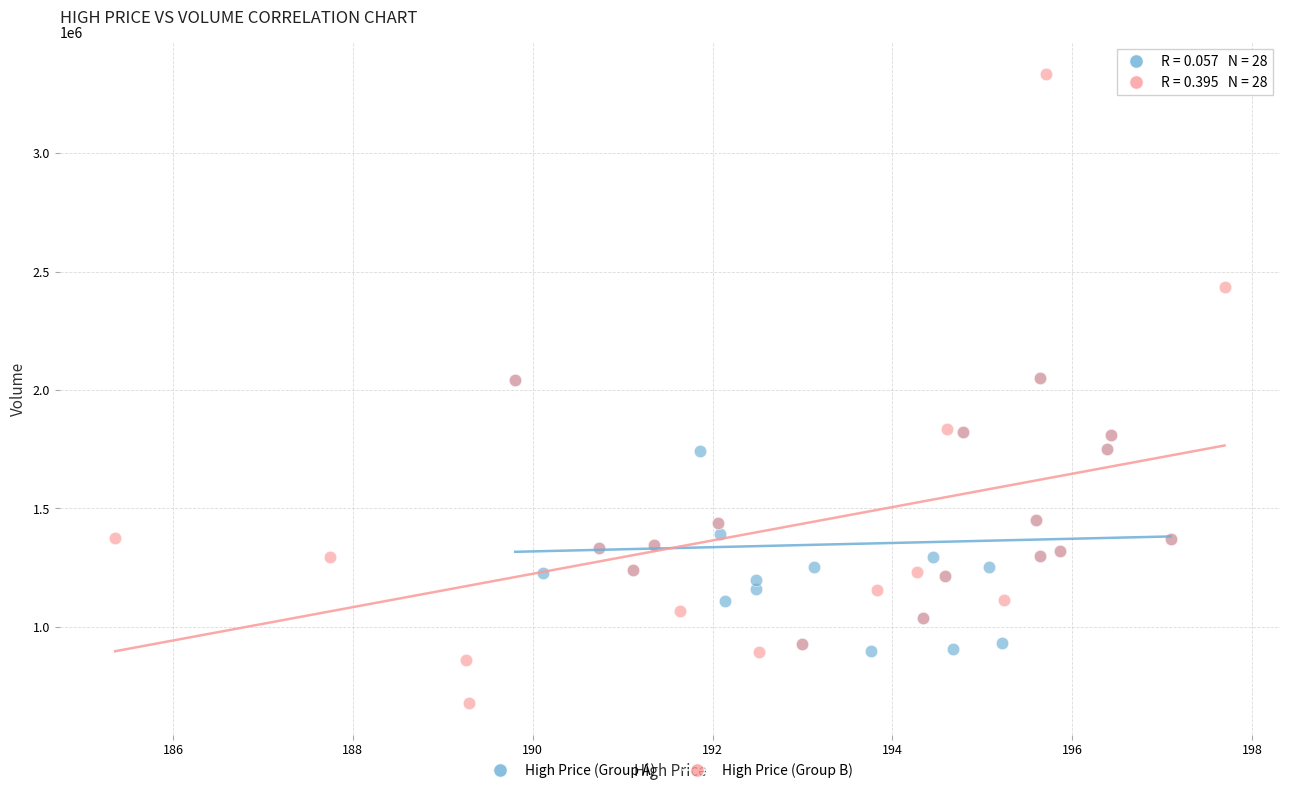

Which series has the widest spread of Y values?

High Price (Group B)